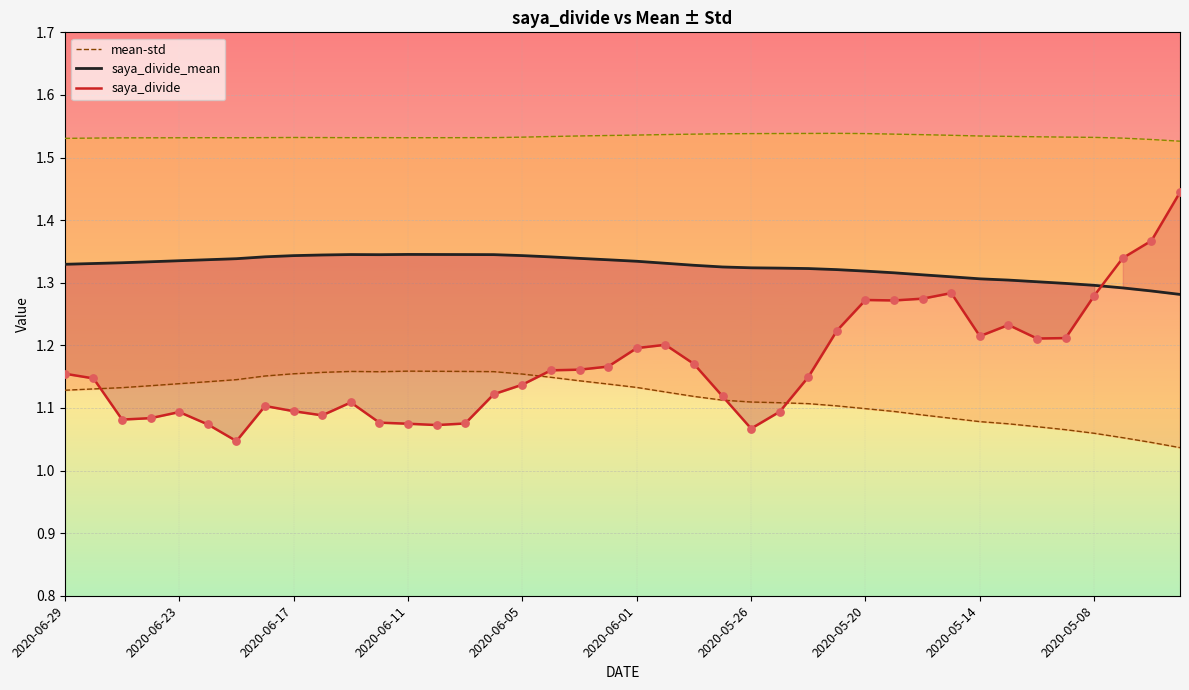

Which series contains the lowest Y value?

mean-std